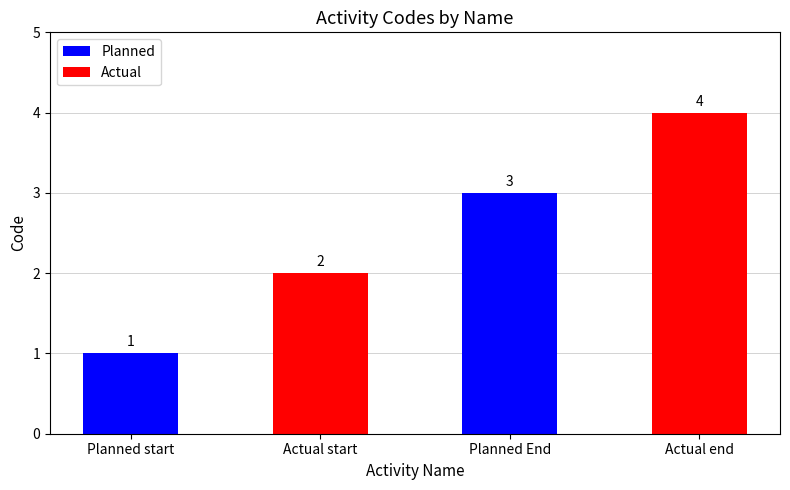

Reading left to right, what are all the values shown in this chart?

Planned start=1	Actual start=2	Planned End=3	Actual end=4